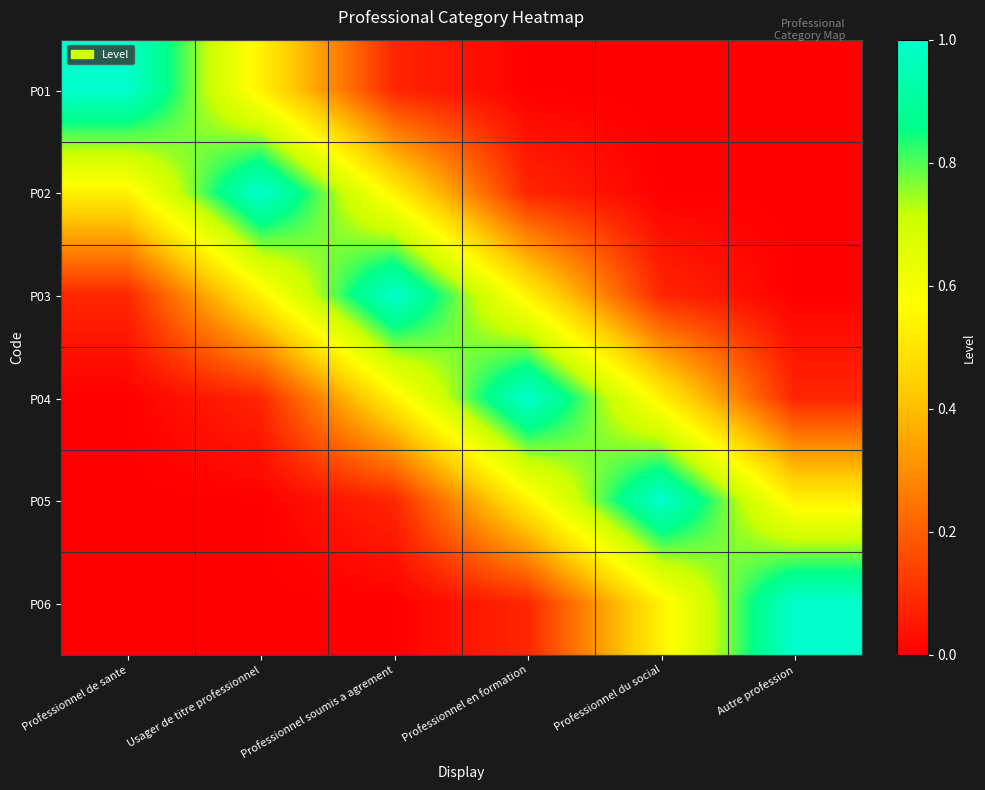

Reading left to right, extract all data points from this chart.

P01: Professionnel de sante=1.0	Usager de titre professionnel=0.5	Professionnel soumis a agrement=0.1	Professionnel en formation=0.0	Professionnel du social=0.0	Autre profession=0.0
P02: Professionnel de sante=0.5	Usager de titre professionnel=1.0	Professionnel soumis a agrement=0.5	Professionnel en formation=0.1	Professionnel du social=0.0	Autre profession=0.0
P03: Professionnel de sante=0.1	Usager de titre professionnel=0.5	Professionnel soumis a agrement=1.0	Professionnel en formation=0.5	Professionnel du social=0.1	Autre profession=0.0
P04: Professionnel de sante=0.0	Usager de titre professionnel=0.1	Professionnel soumis a agrement=0.5	Professionnel en formation=1.0	Professionnel du social=0.5	Autre profession=0.1
P05: Professionnel de sante=0.0	Usager de titre professionnel=0.0	Professionnel soumis a agrement=0.1	Professionnel en formation=0.5	Professionnel du social=1.0	Autre profession=0.5
P06: Professionnel de sante=0.0	Usager de titre professionnel=0.0	Professionnel soumis a agrement=0.0	Professionnel en formation=0.1	Professionnel du social=0.5	Autre profession=1.0